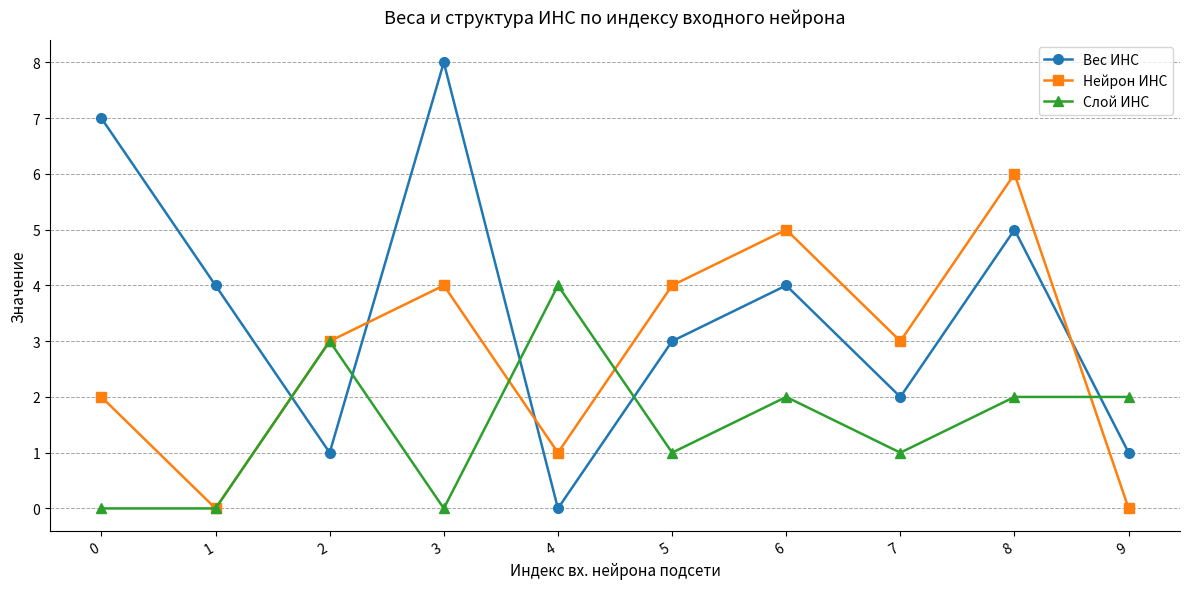

Count the number of categories in the chart.

10